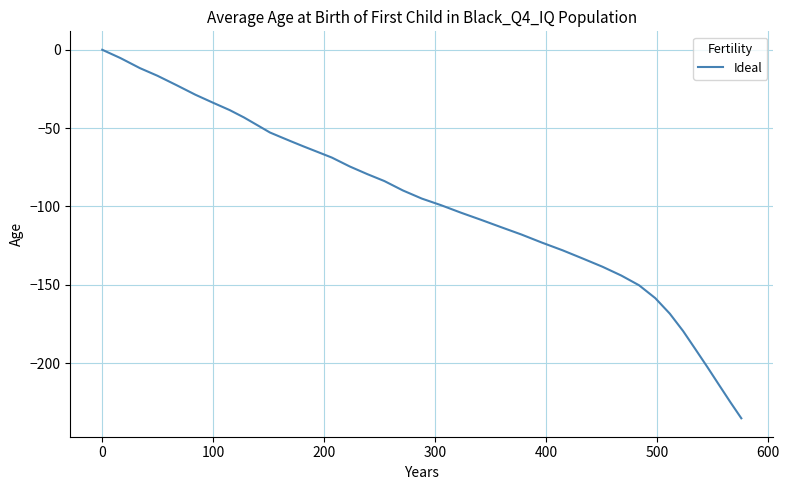

What is the minimum value shown in the chart?

-235.2